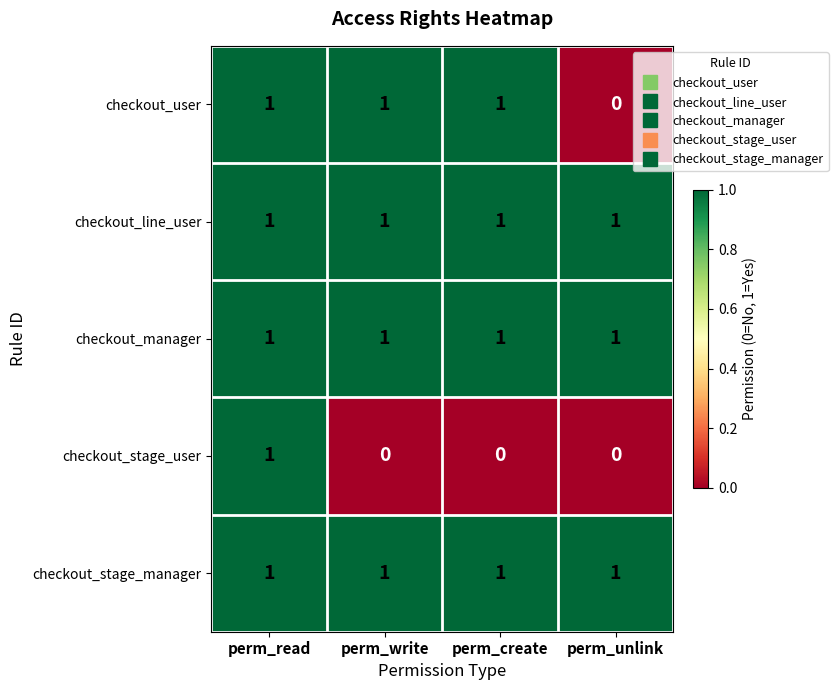

Is it true that checkout_line_user equals 1 at perm_unlink?

True